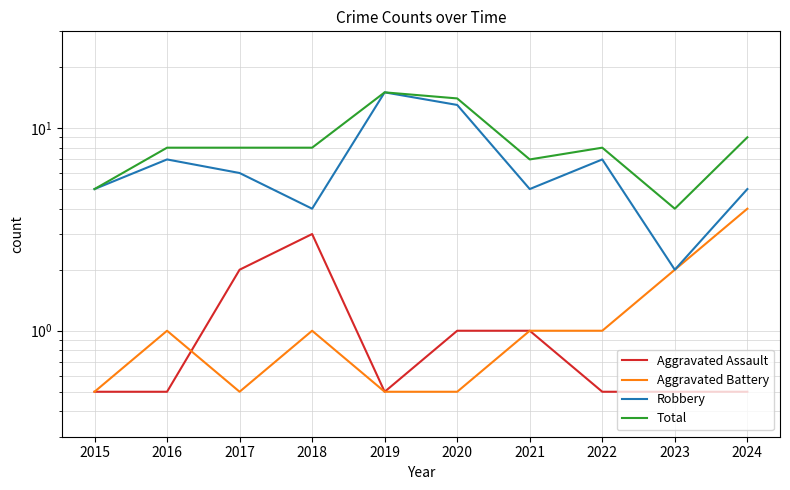

What is the difference between the maximum and second lowest values in the Total series?

10.0